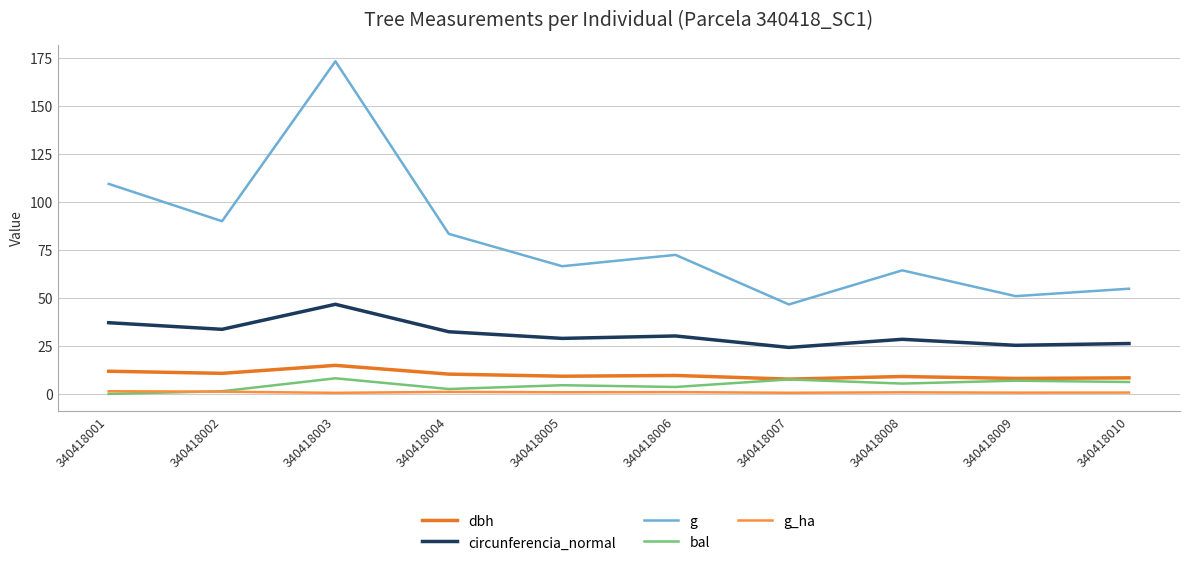

Which series has the largest range (max minus min)?

g